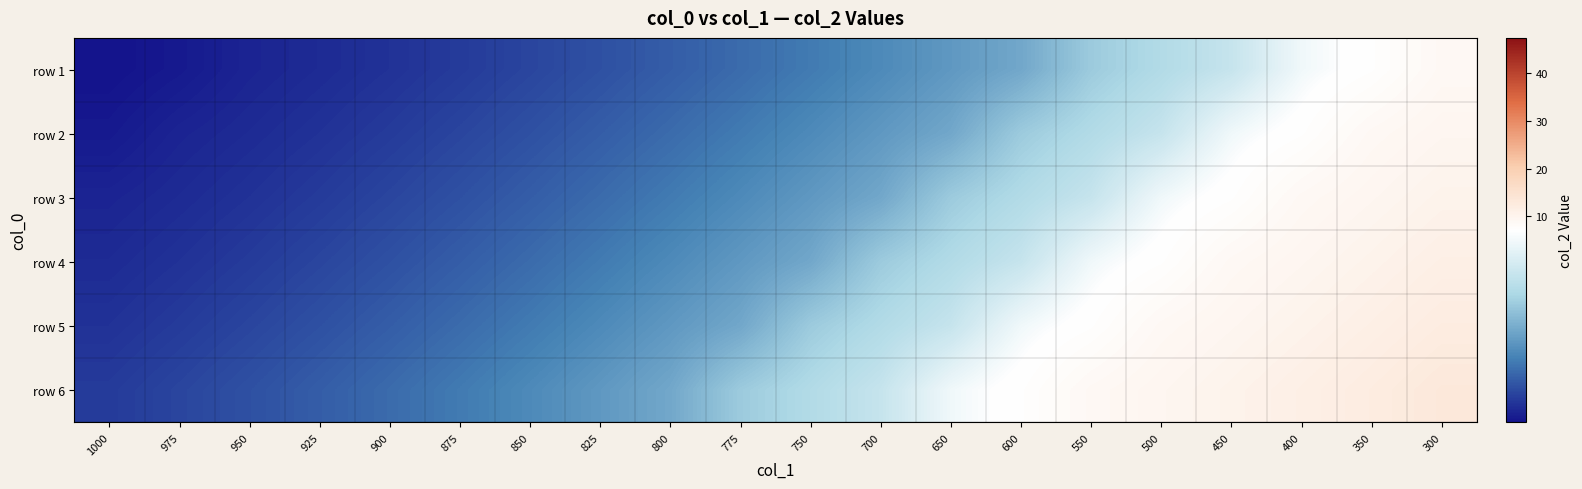

Between 875 and 500, which is larger?

500